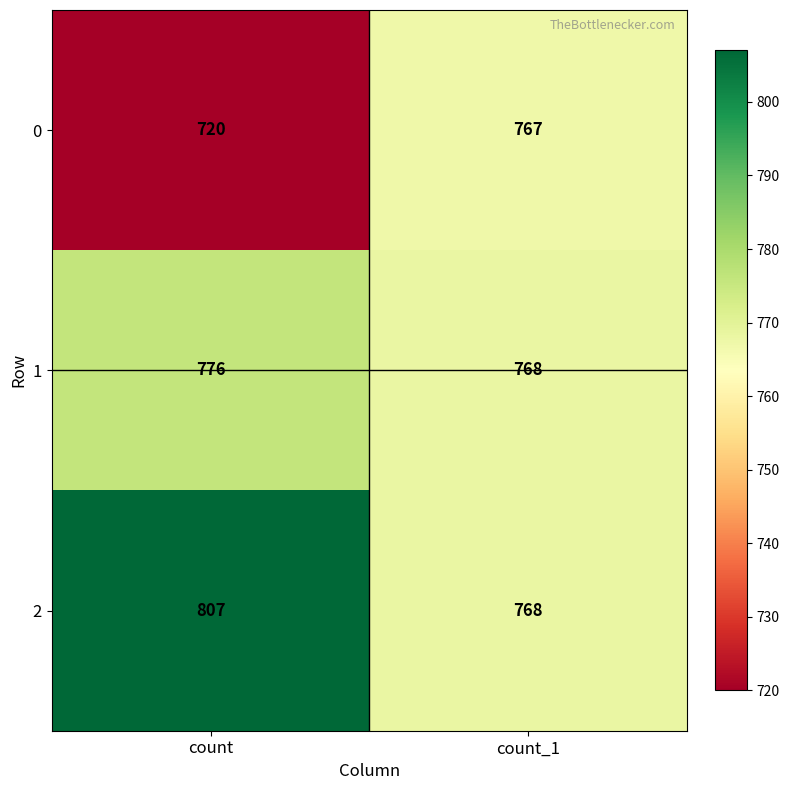

At how many categories does at least one series exceed 773?

1